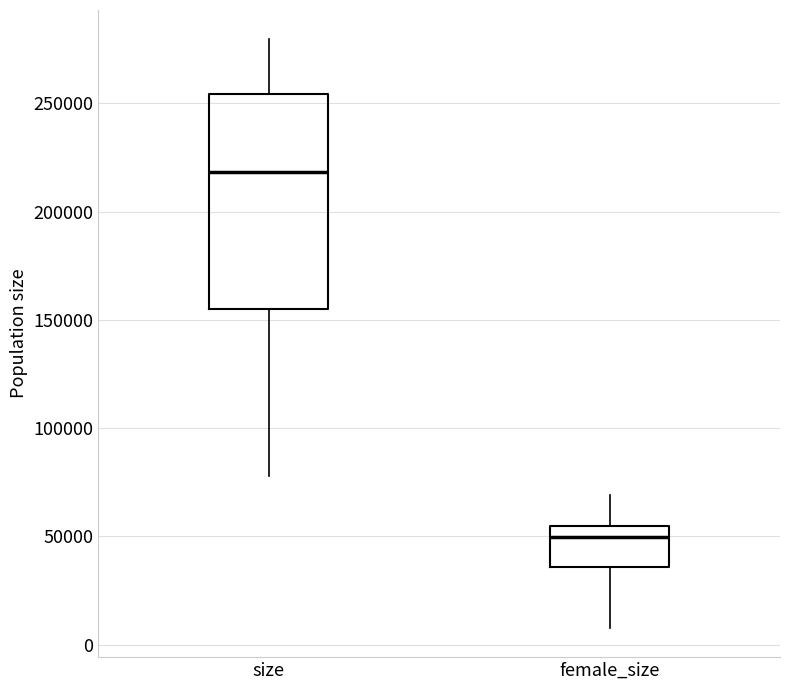

Reading left to right, read every box against the y-axis: the position of its median line, the range the box covers, and the ends of its whiskers. The values are not printed on the chart, so give them approximately, as read against the axis.

size: median 220000, box 155000 to 255000, whiskers 80000 to 280000
female_size: median 50000, box 35000 to 55000, whiskers 10000 to 70000